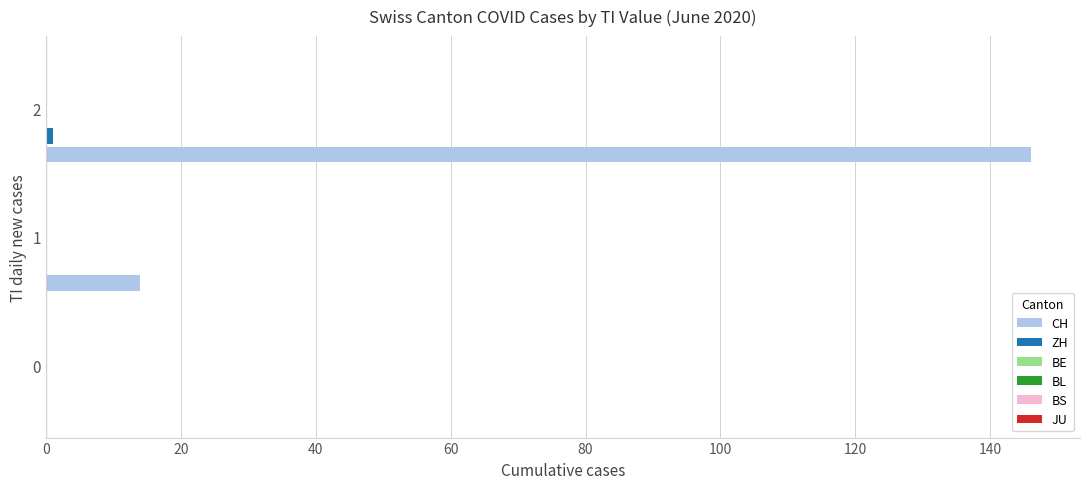

What is the greatest value displayed?

146